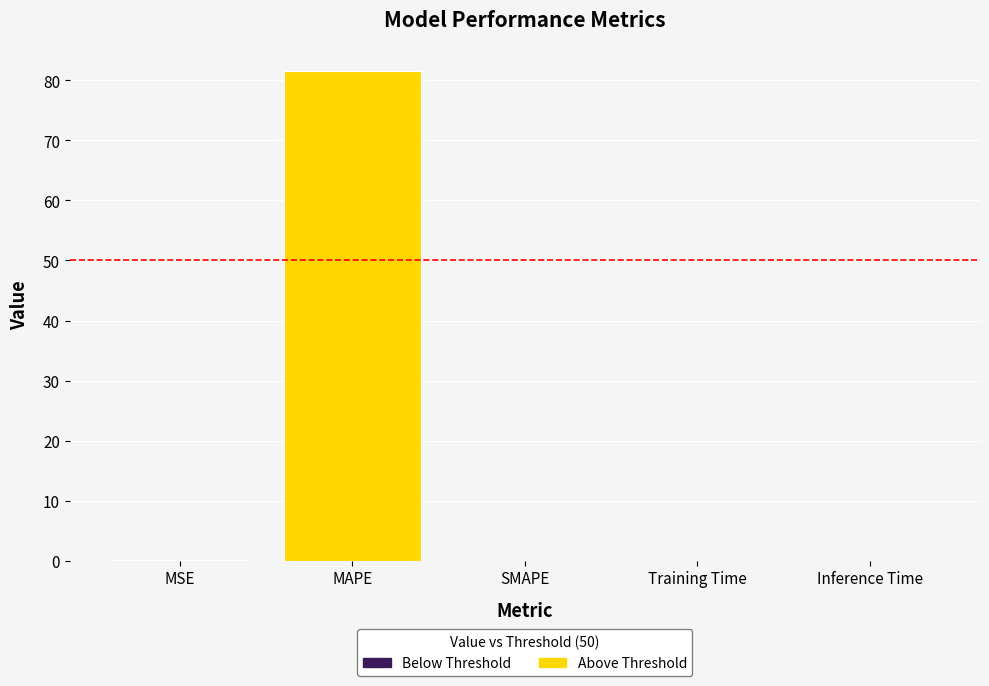

What is the sum of all values?

81.6